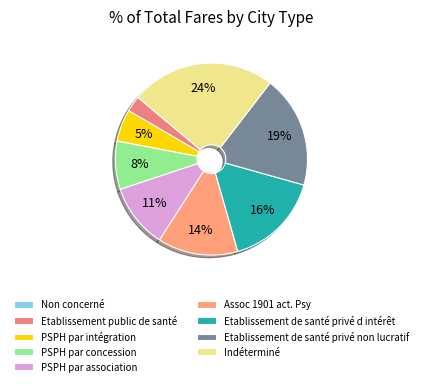

Which category has the biggest portion of the pie?

Indéterminé